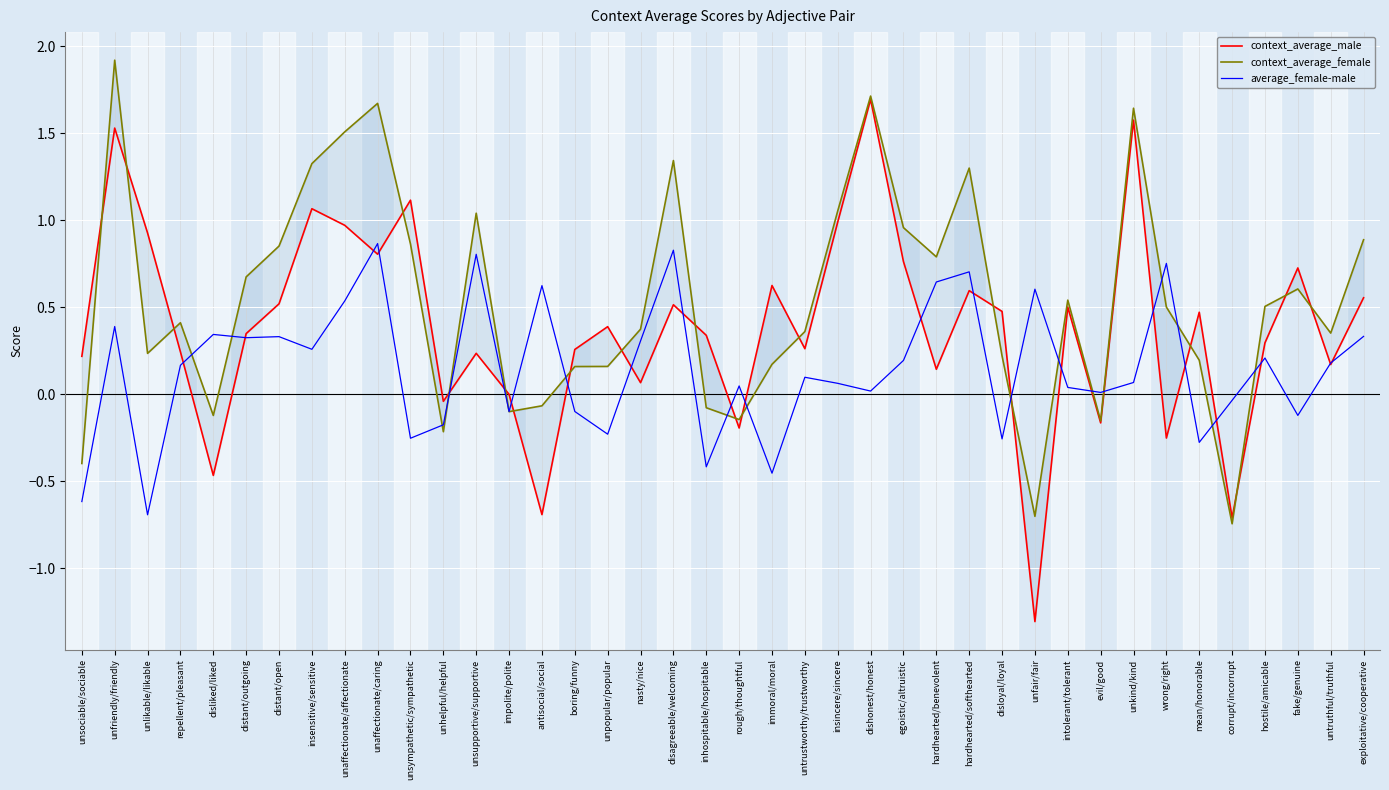

Rank the series at unlikable/likable from lowest to highest value.

average_female-male, context_average_female, context_average_male